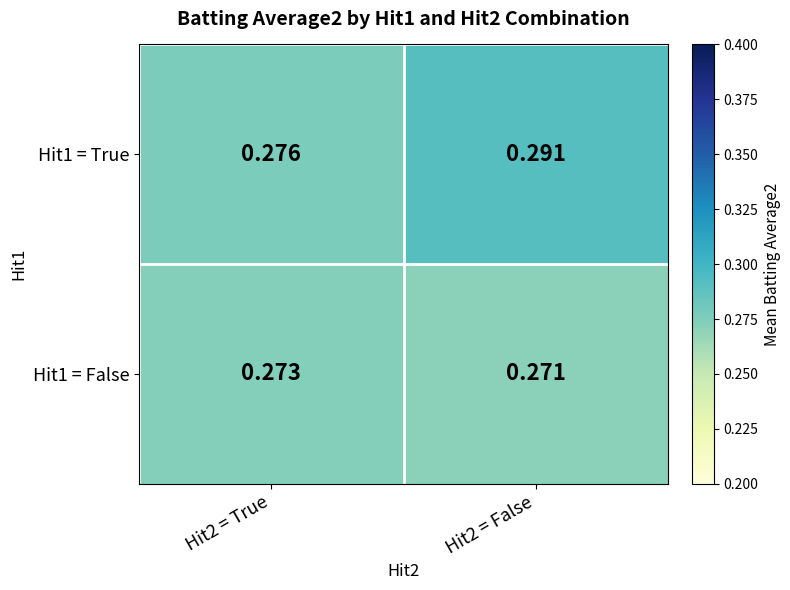

Is the value of Hit1 = True at Hit2 = False greater than the value of Hit1 = False at Hit2 = False?

Yes